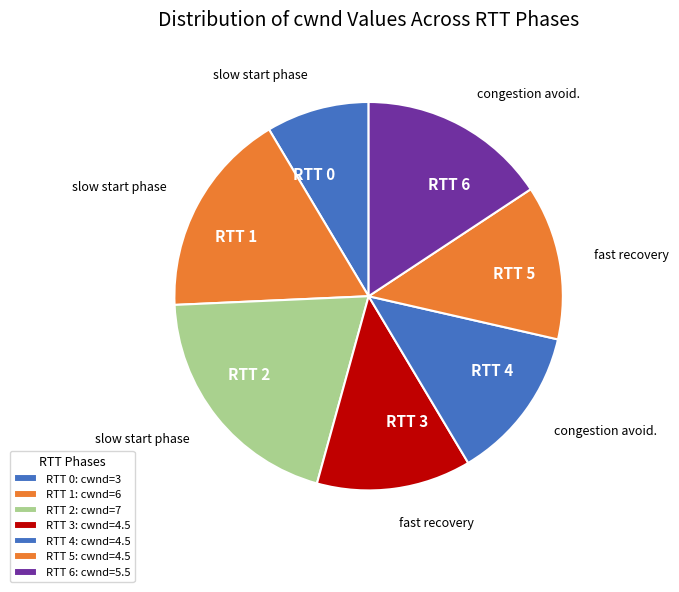

How many segments does this pie chart have?

7